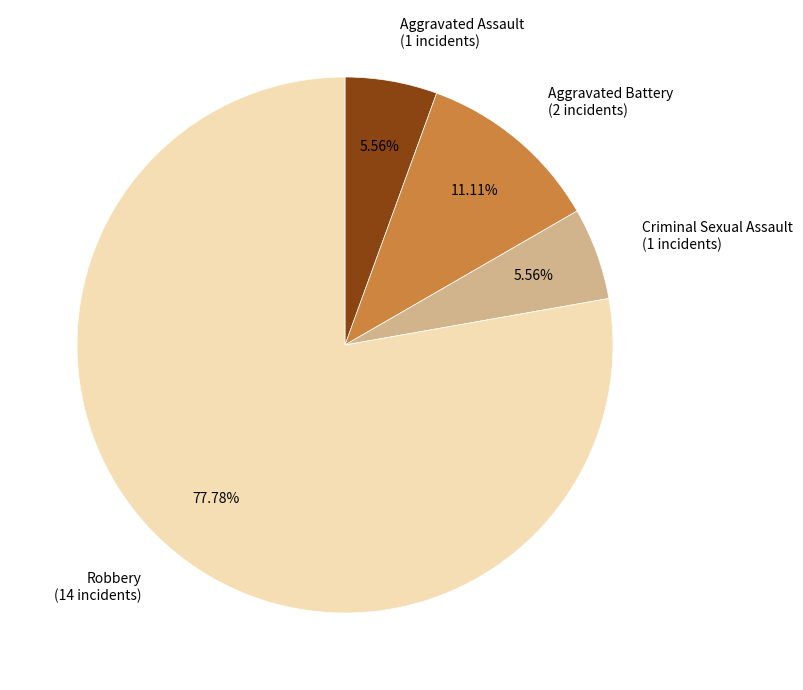

Does any single category account for the majority?

Yes